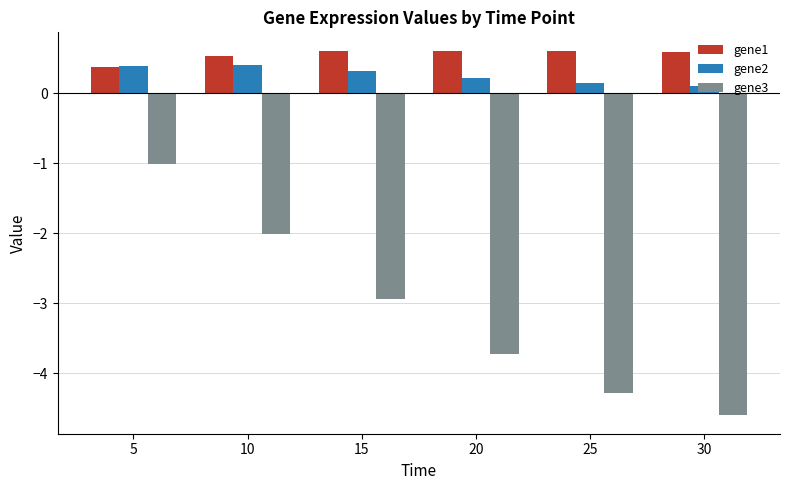

Reading left to right, list all the values displayed in this chart.

gene1: 0.4	0.5	0.6	0.6	0.6	0.6
gene2: 0.4	0.4	0.3	0.2	0.1	0.1
gene3: -1.0	-2.0	-2.9	-3.7	-4.3	-4.6